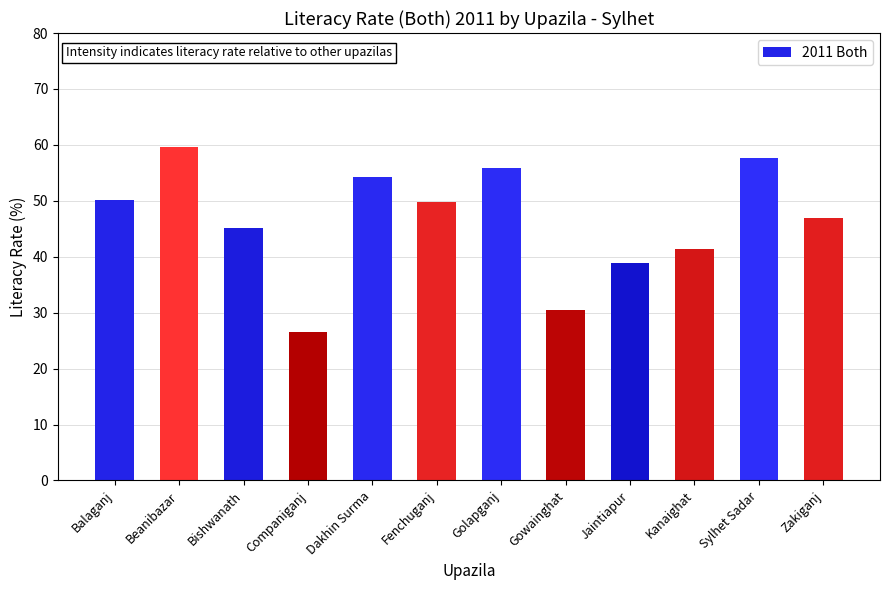

Does the chart contain any negative values?

No